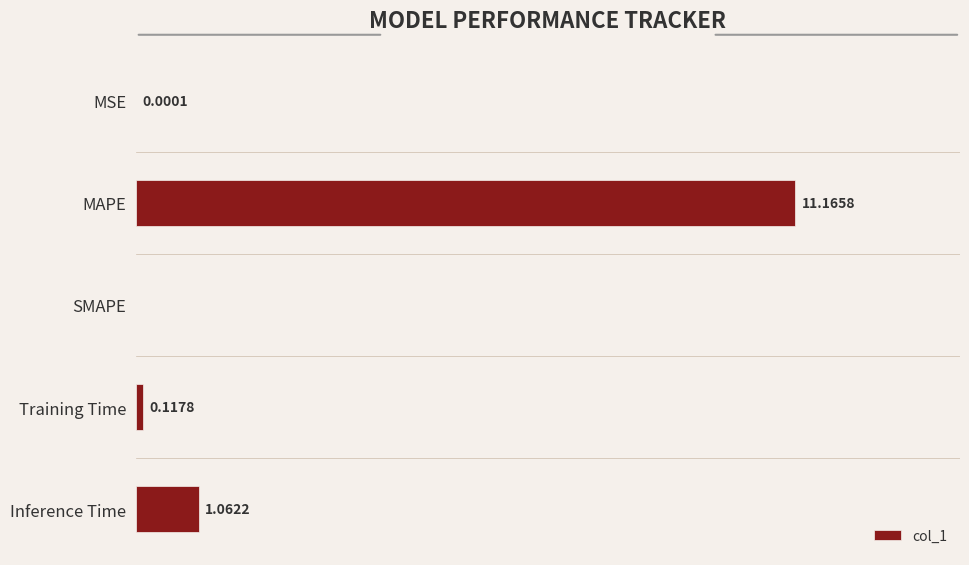

Which label corresponds to the largest value in the chart?

MAPE